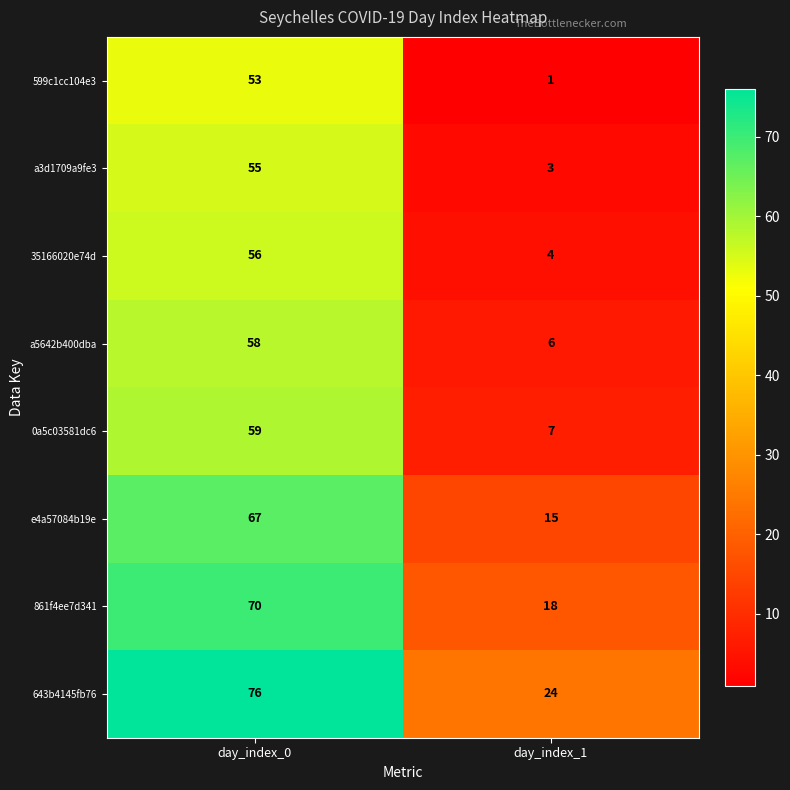

What is the minimum value shown in the chart?

1